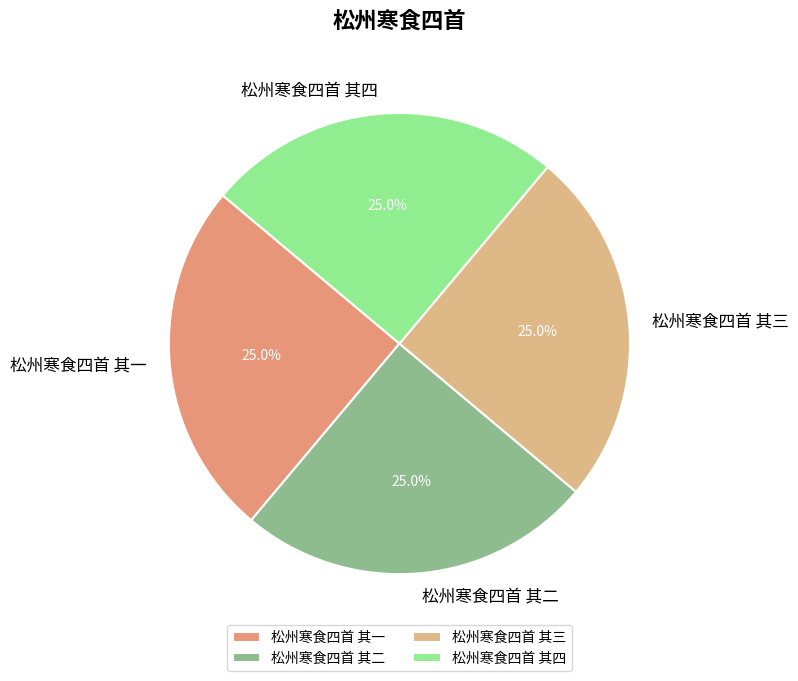

What percentage is the 松州寒食四首 其一 slice, to the nearest percent?

25%